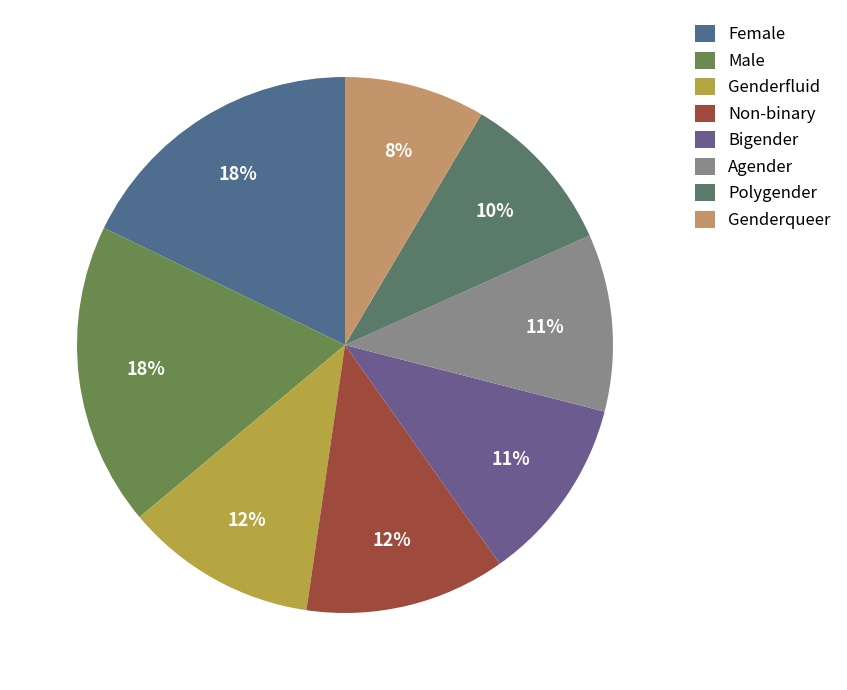

What is the smallest slice in the pie chart?

Genderqueer